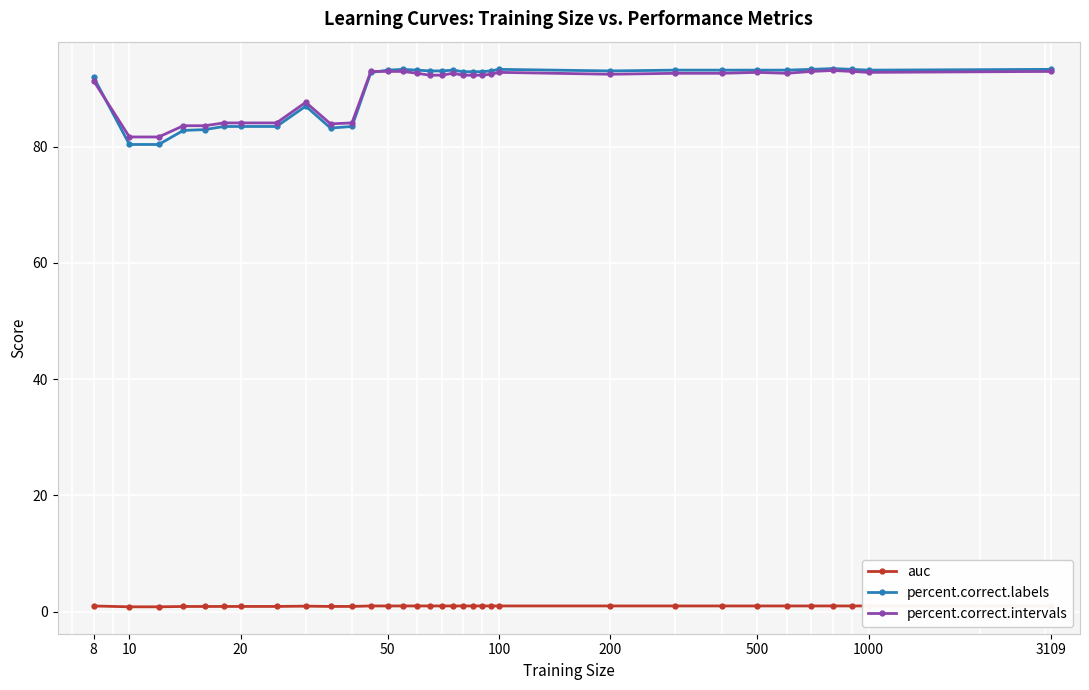

At how many categories does at least one series exceed 38?

33